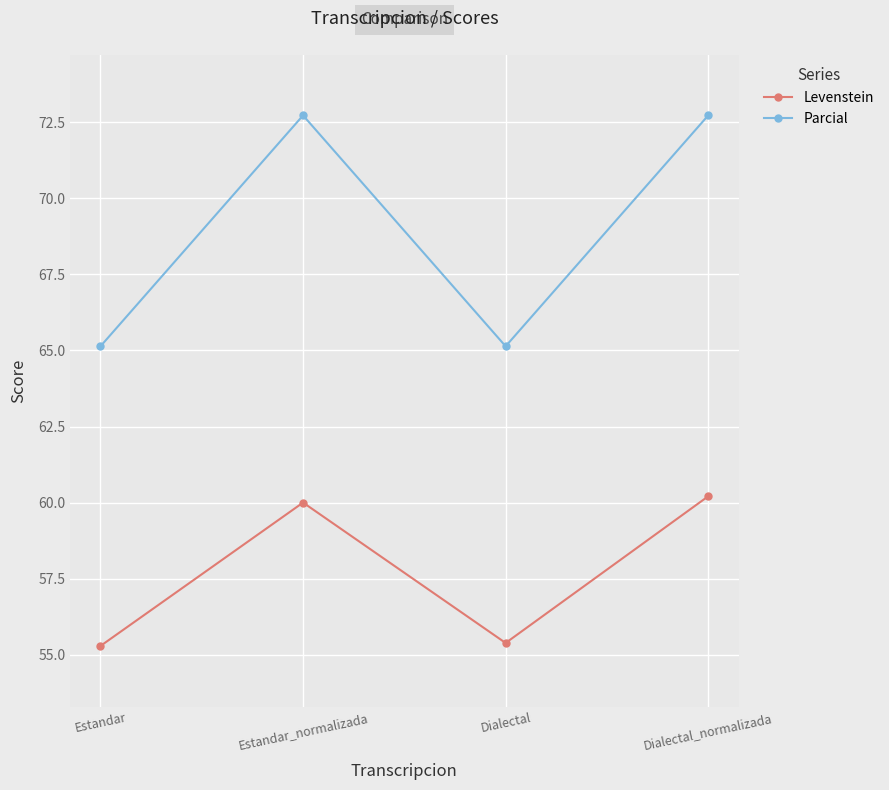

How many data points in Parcial are less than 72?

2